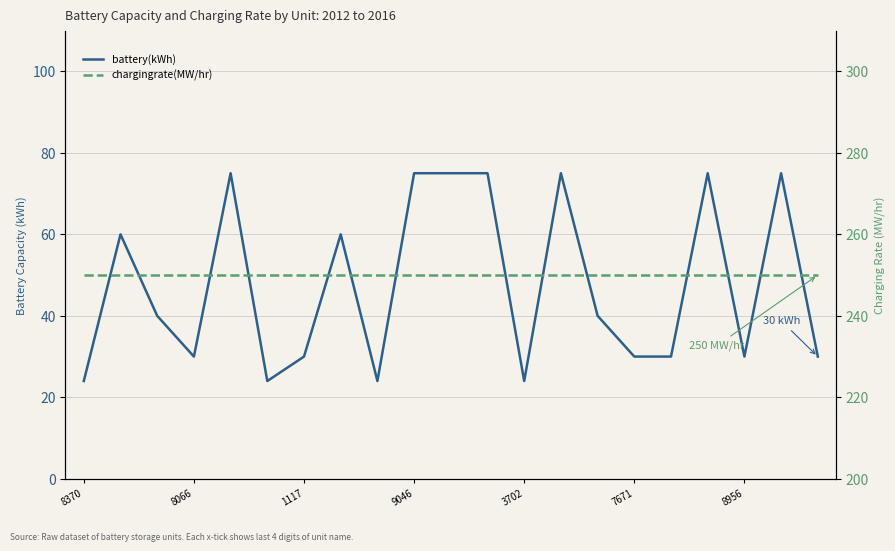

At which category does the chart reach its minimum across all series?

8370